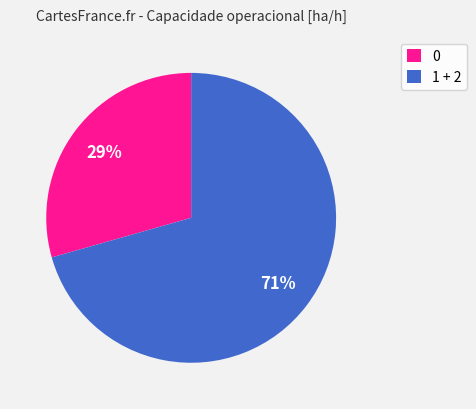

Is there any slice that represents more than half of the pie?

Yes